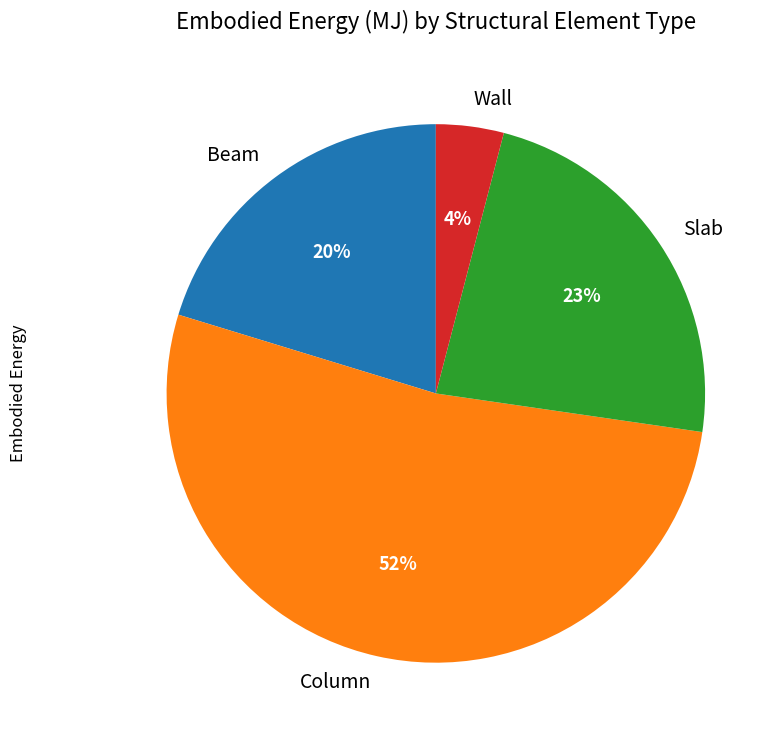

Is it true that Slab is 23% of the pie?

True